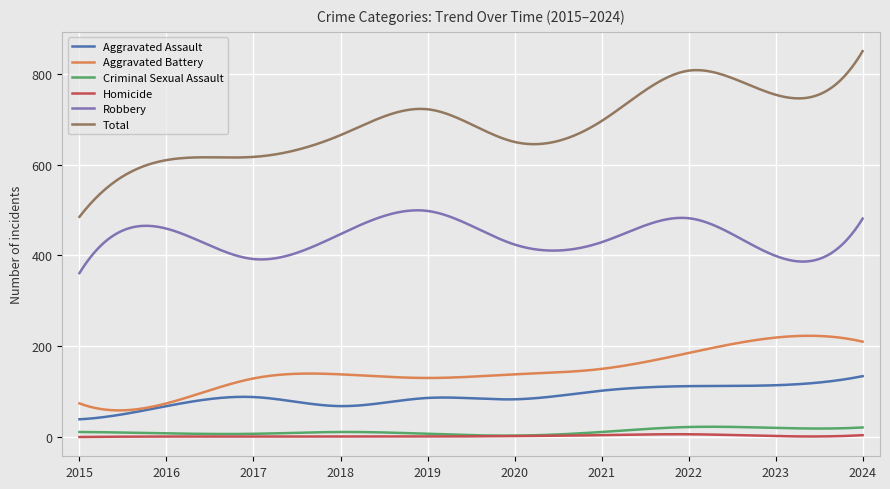

What are all the series names shown in the legend?

Aggravated Assault, Aggravated Battery, Criminal Sexual Assault, Homicide, Robbery, Total